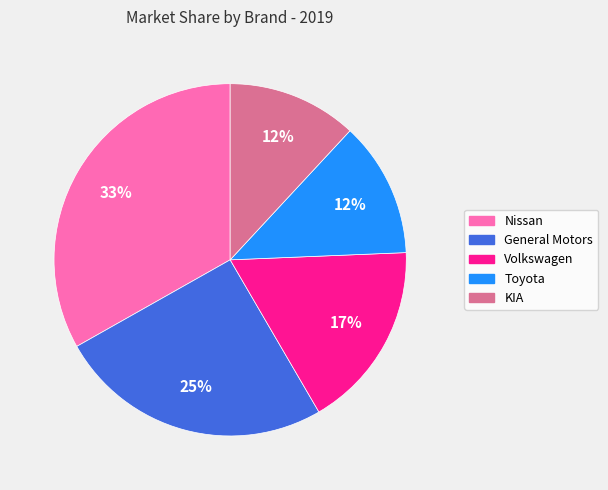

To the nearest percent, what is the difference between the largest and smallest slice percentages?

21%